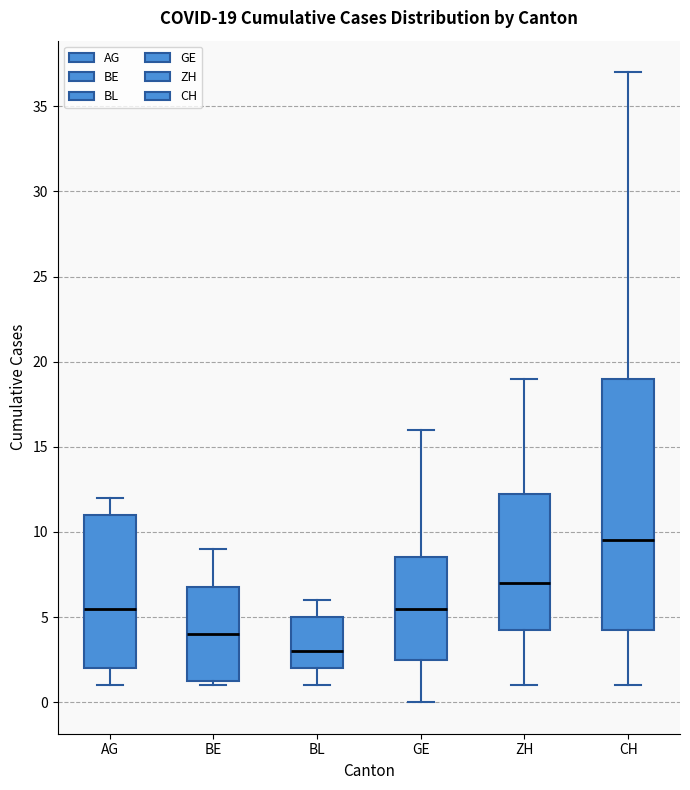

Which box is the tallest, from its lower edge to its upper edge?

CH